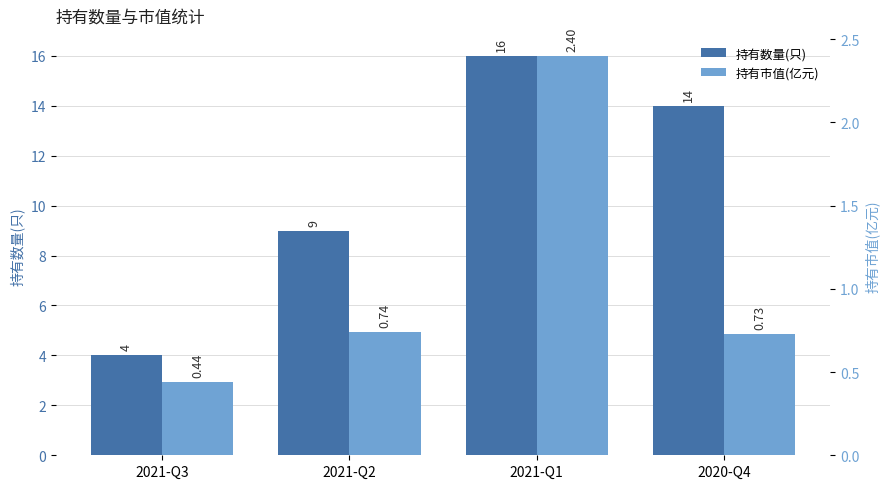

What is the minimum value for 持有数量(只)?

4.0